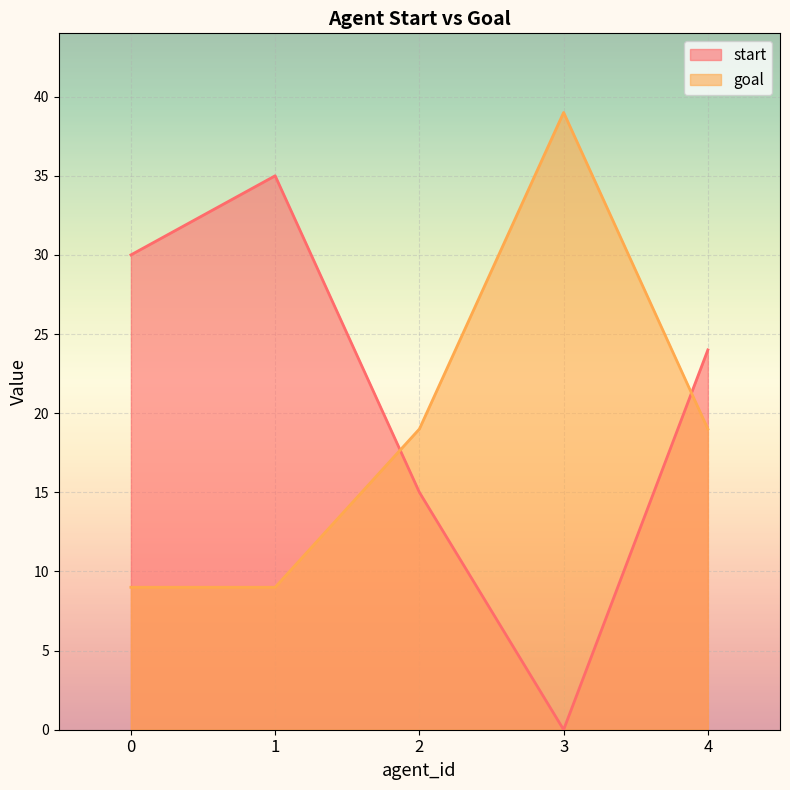

Is the value of start at 0 greater than the value of goal at 3?

No